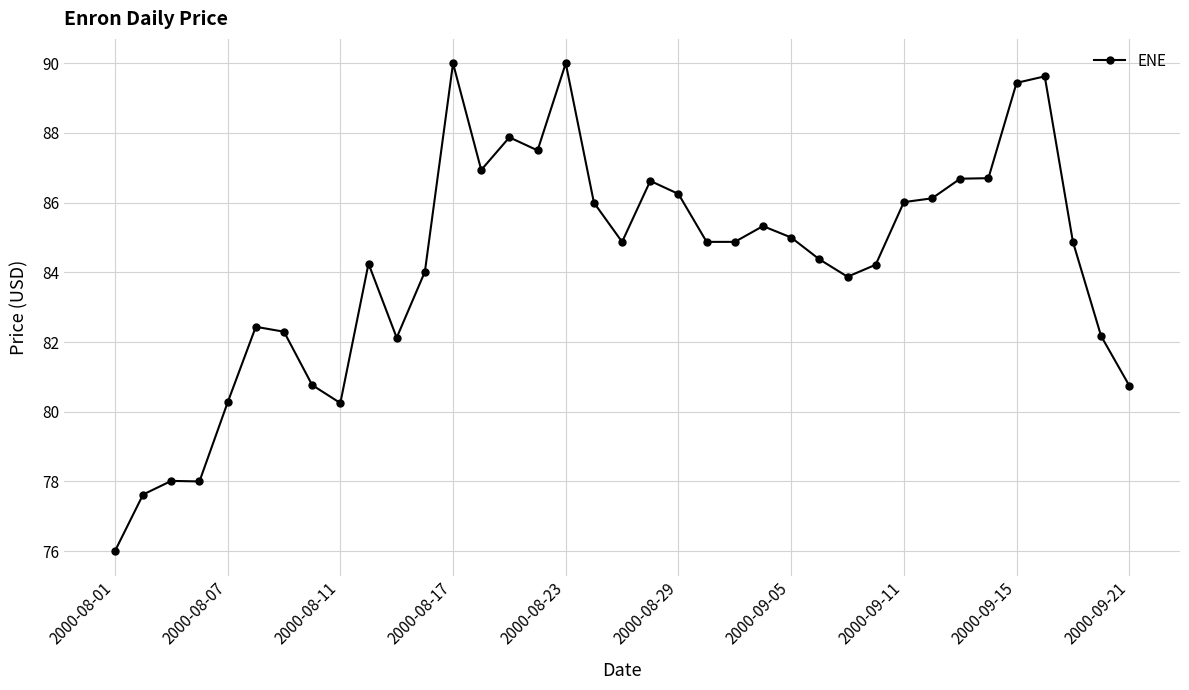

What is the greatest value displayed?

90.0